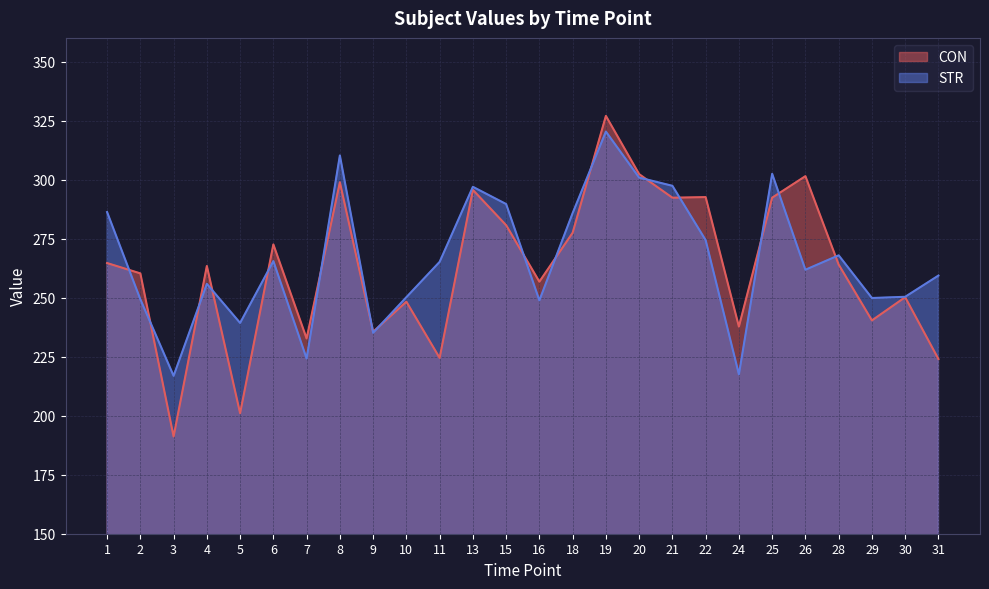

At which category does STR reach its first local peak?

4